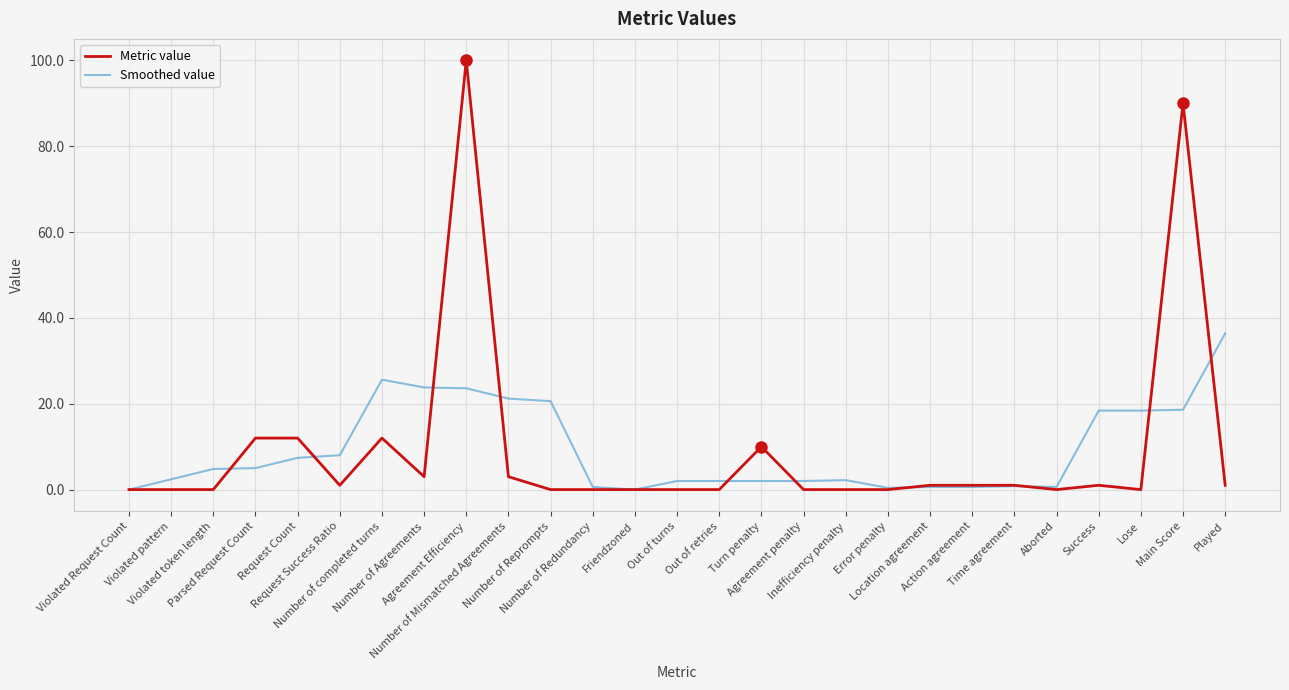

List the series in order of their peak value, highest first.

Metric value, Smoothed value